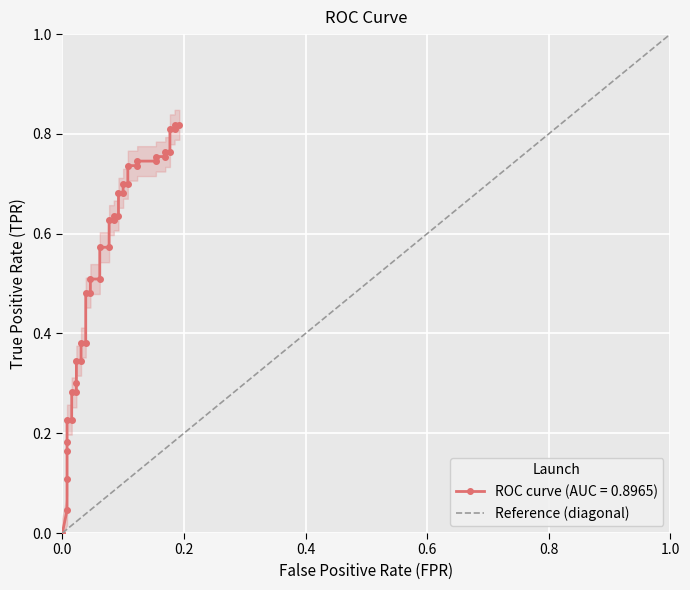

The chart shows a value of 2 at 0.2. True or false?

False